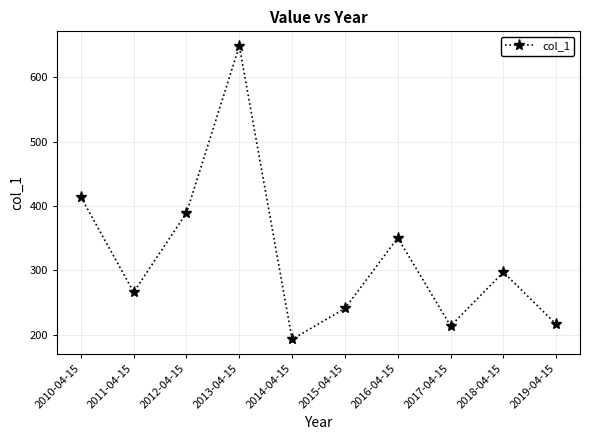

What is the label of the 10th point from the right?

2010-04-15